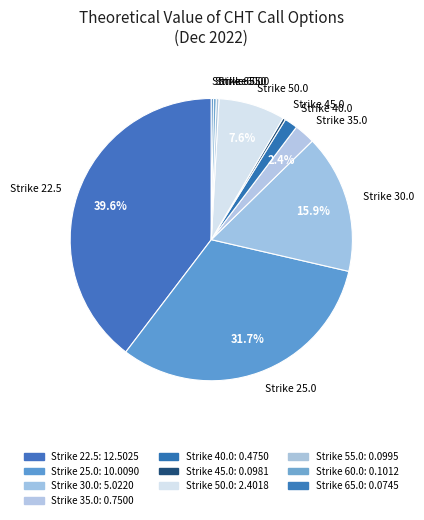

Is the sum of Strike 22.5 and Strike 50.0 greater than half?

No